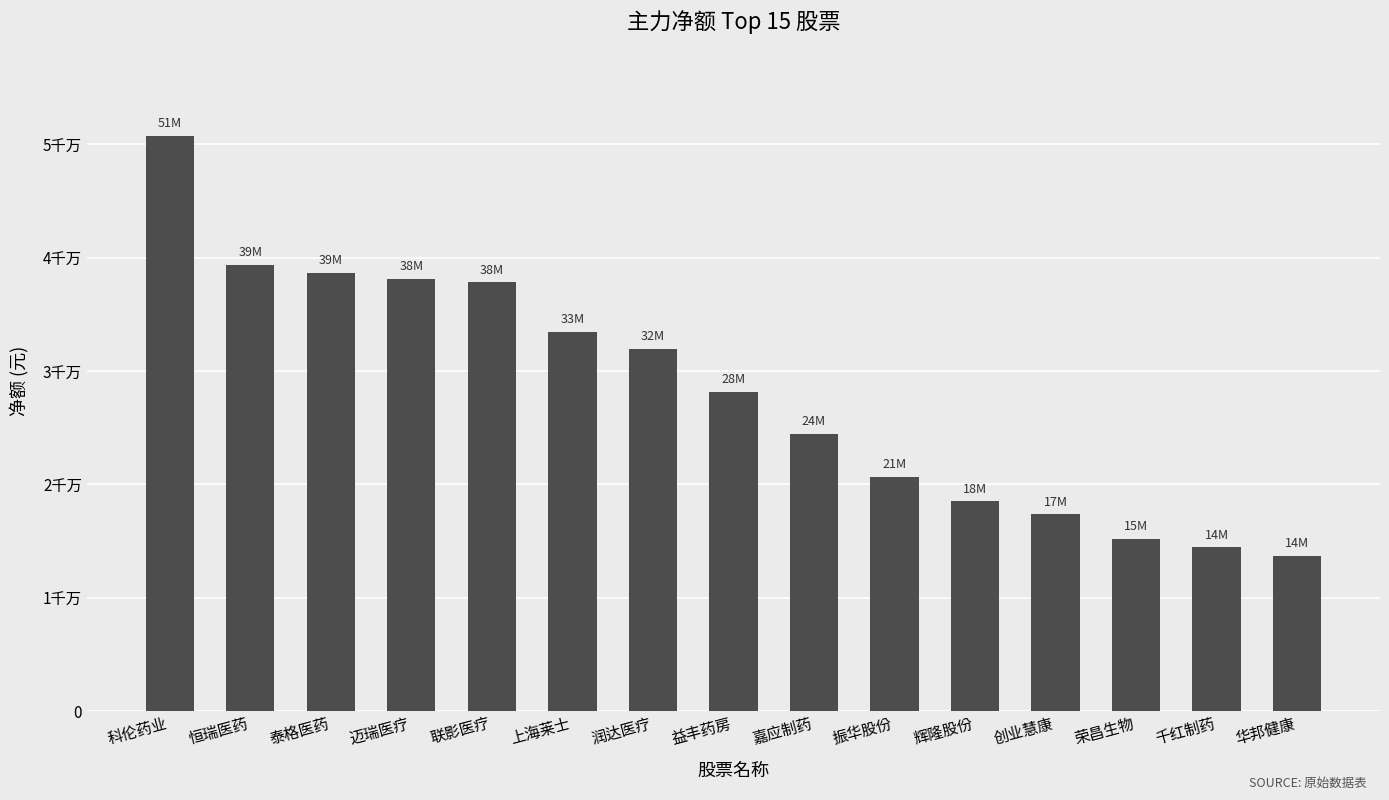

What is the sum of all values?

422318519